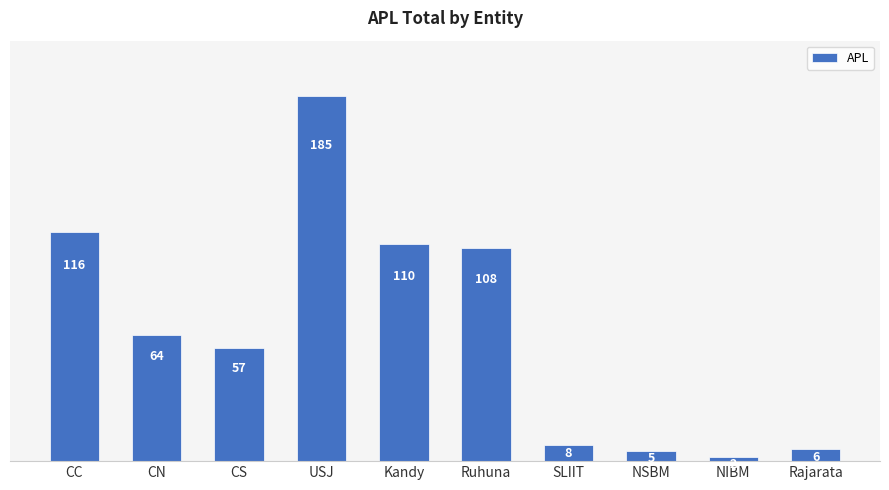

Reading left to right, what are all the values shown in this chart?

CC=116	CN=64	CS=57	USJ=185	Kandy=110	Ruhuna=108	SLIIT=8	NSBM=5	NIBM=2	Rajarata=6